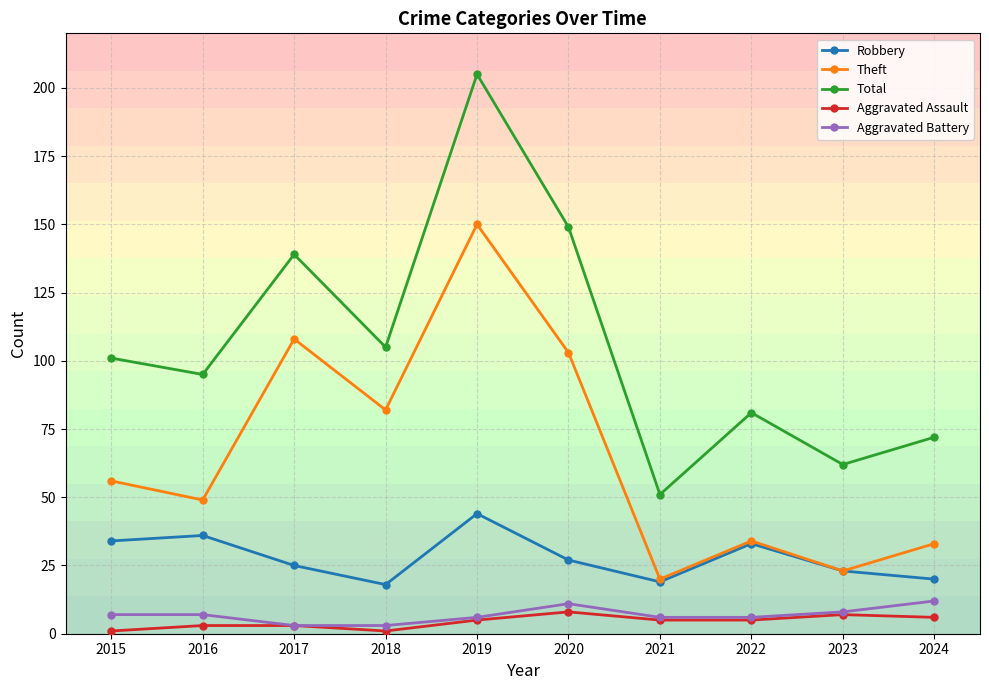

Is this an area chart (filled region under the line)?

No